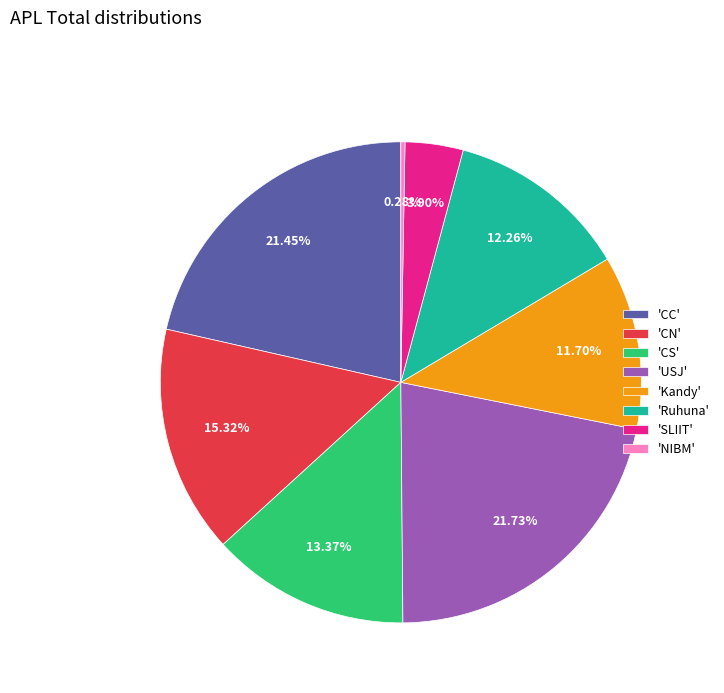

Which slice is the smallest?

'NIBM'